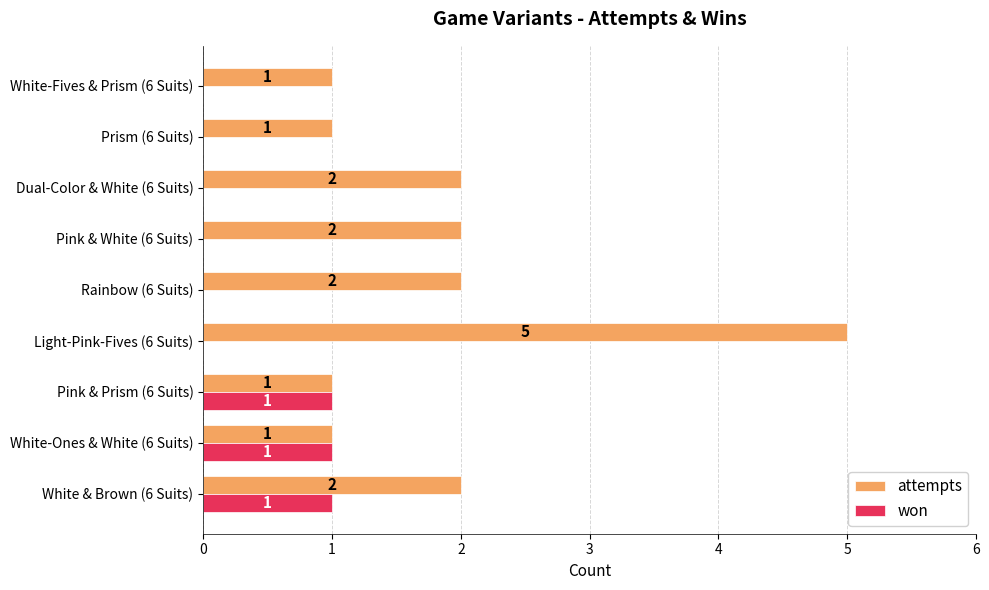

Which series has the largest total across all categories?

attempts